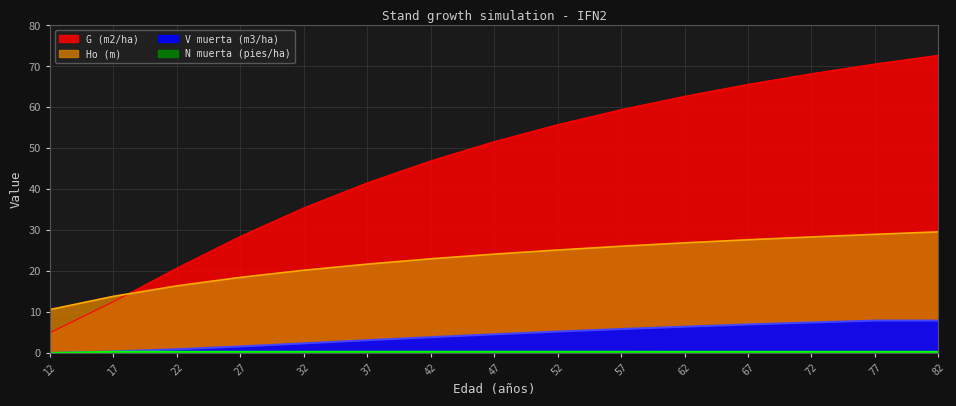

List the labels in order of N muerta (pies/ha) value, smallest first.

12, 62, 67, 72, 77, 82, 17, 22, 27, 32, 37, 42, 47, 52, 57